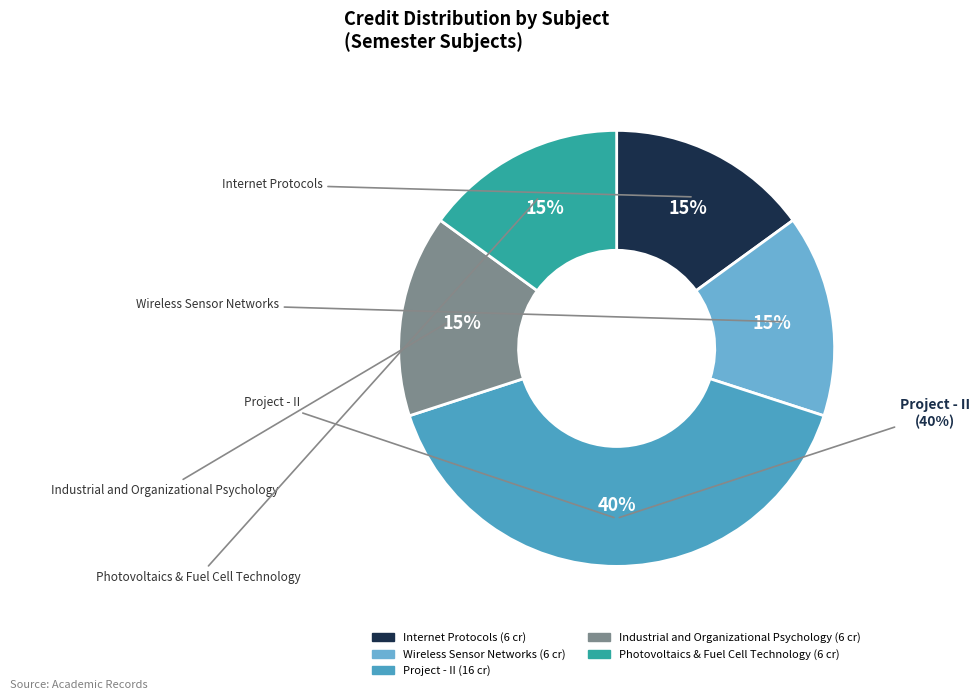

Do Industrial and Organizational Psychology and Wireless Sensor Networks together represent more than half of the pie?

No